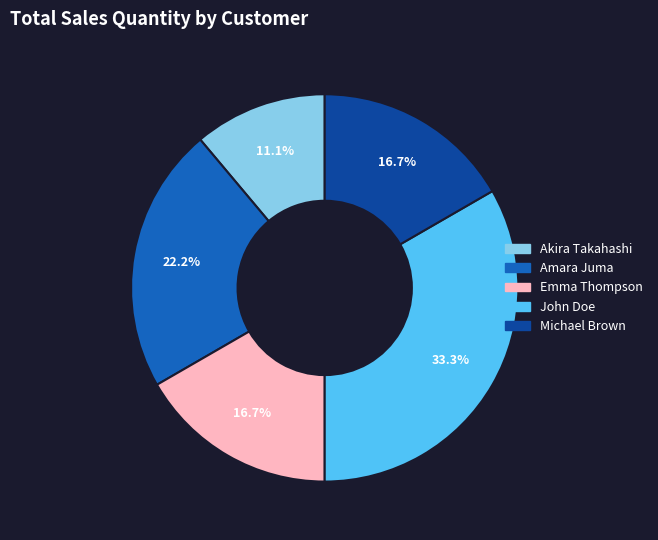

Does Amara Juma represent more than half of the total?

No